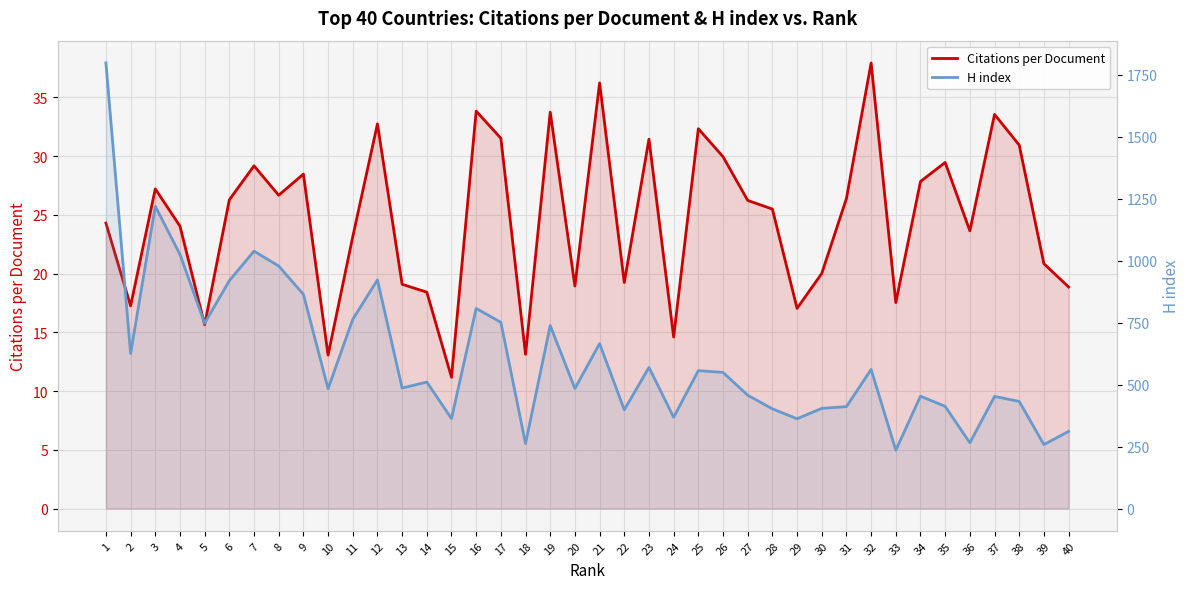

How many lines are shown in the chart?

2